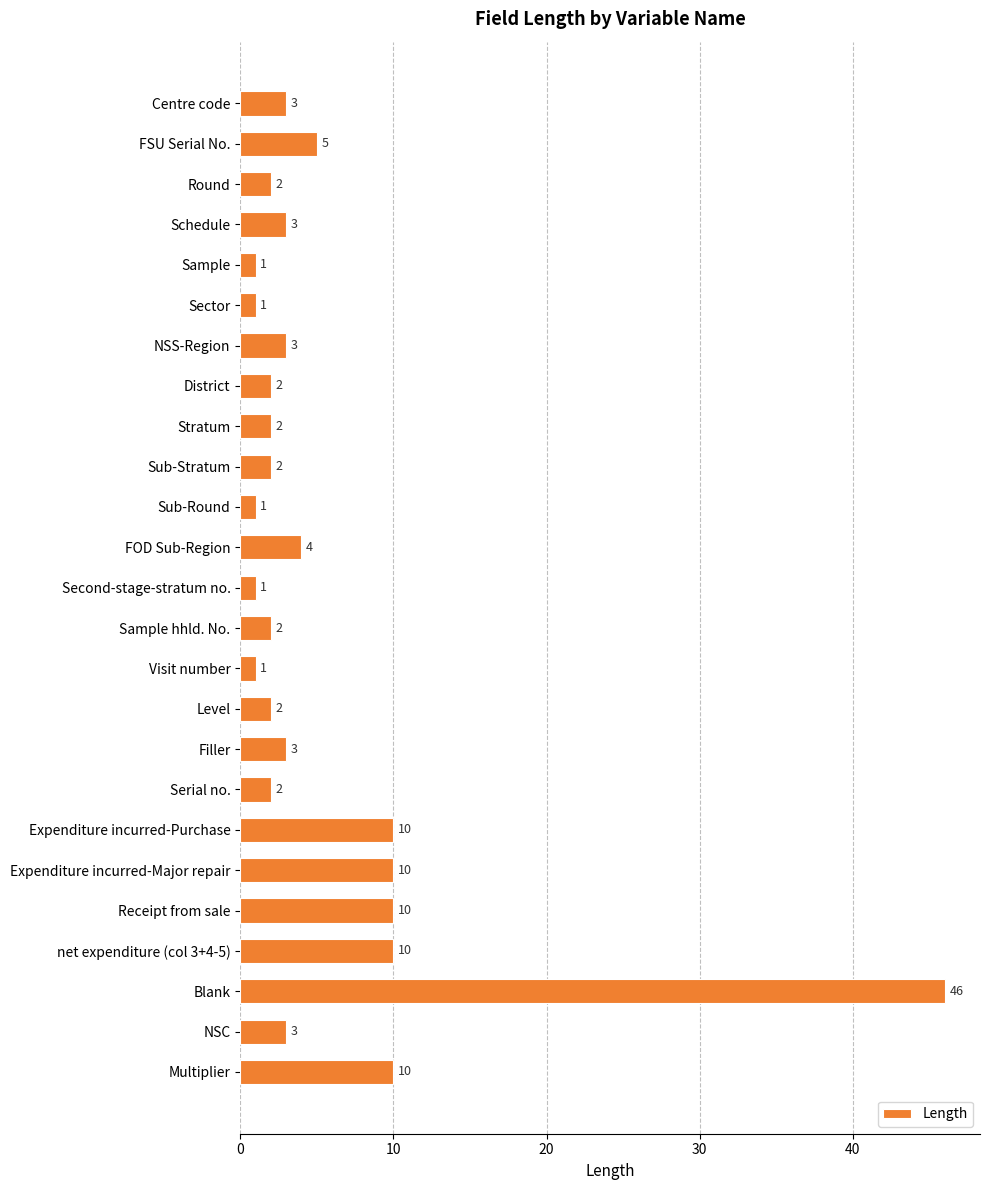

Read the value at Centre code.

3